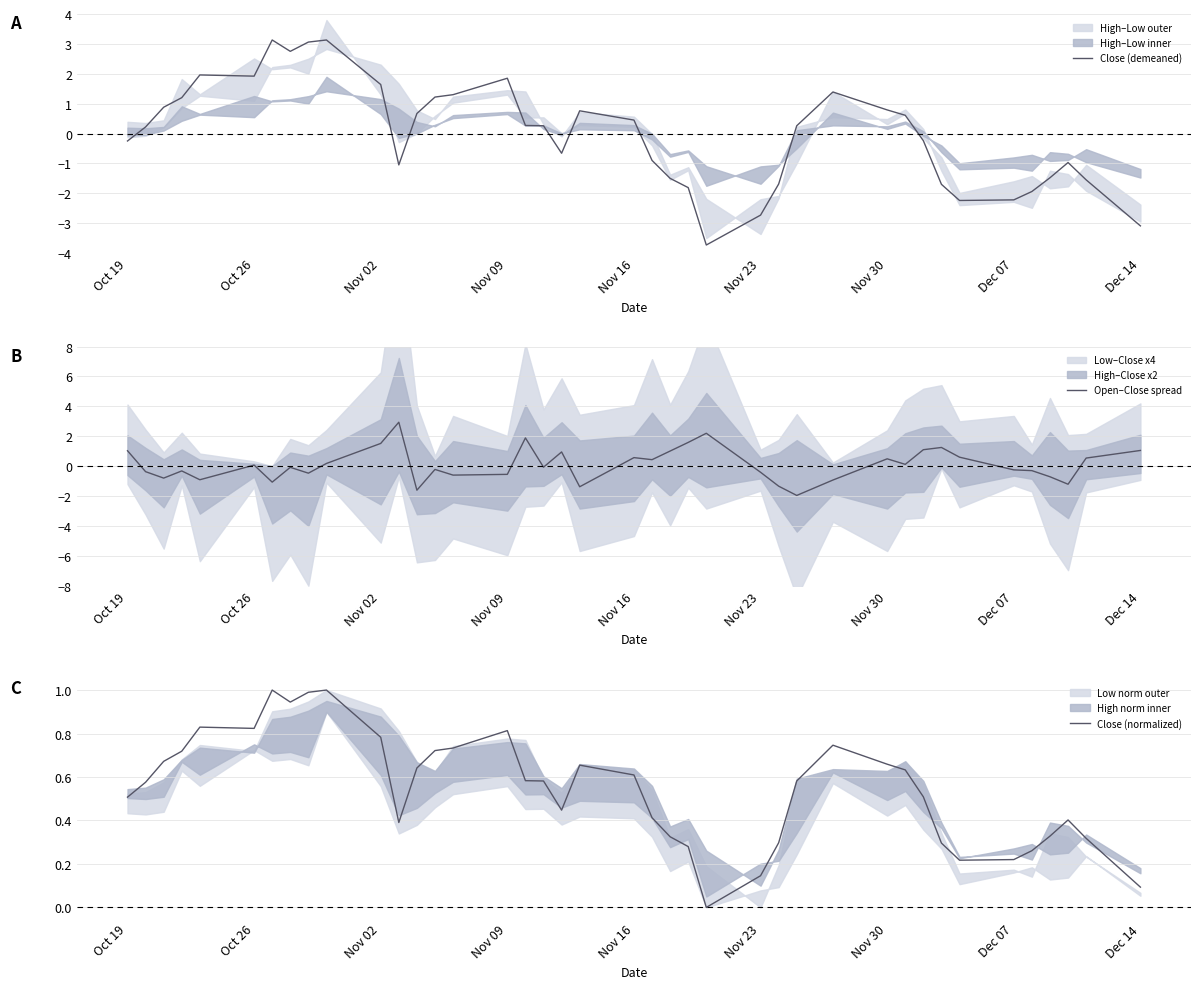

What is the minimum value for Close (demeaned)?

-3.7